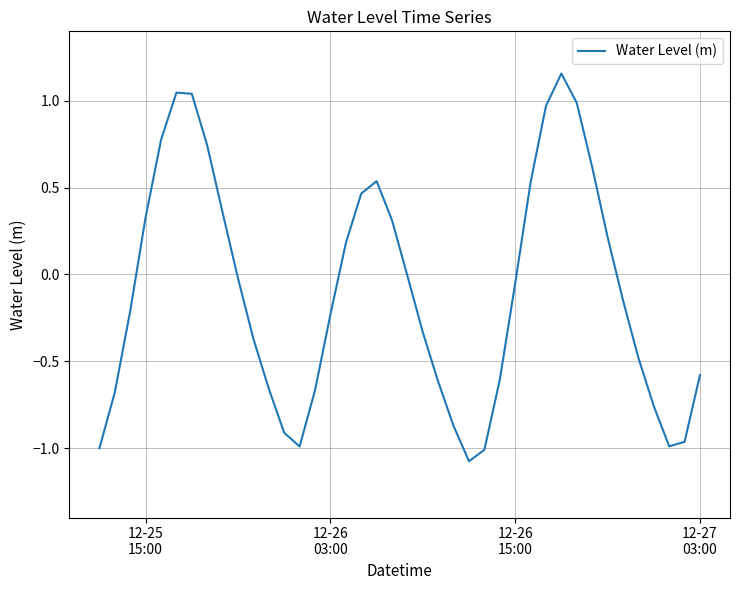

What is the smallest value displayed?

-1.1